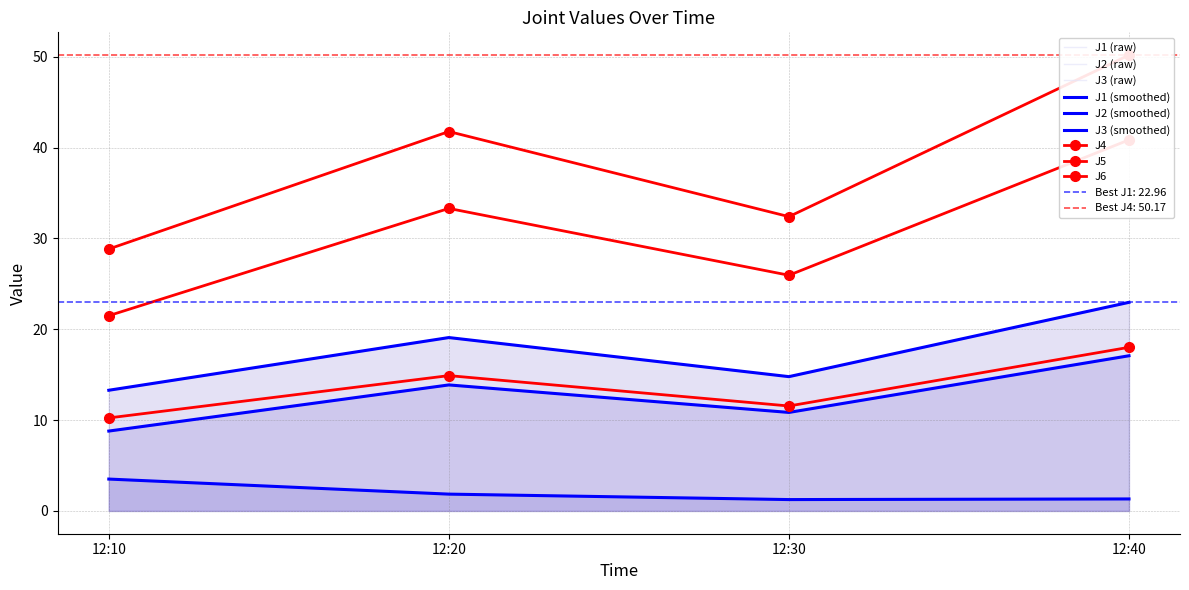

Reading right to left, transcribe all the data shown in this chart.

J1: 23.0	14.8	19.1	13.3
J2: 17.1	10.8	13.9	8.8
J3: 1.3	1.2	1.9	3.5
J4: 50.2	32.4	41.8	28.8
J5: 40.8	25.9	33.3	21.5
J6: 18.0	11.6	14.9	10.2